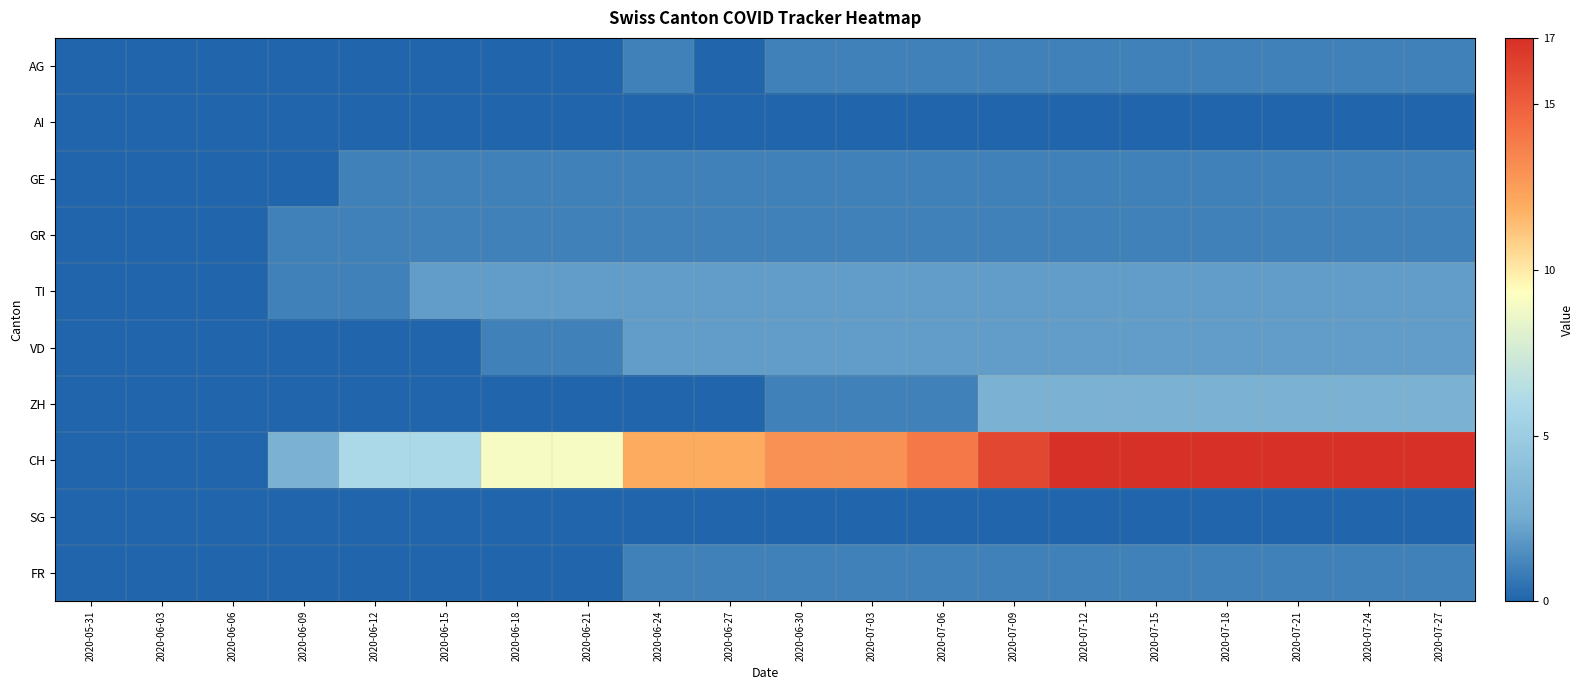

Which series changed the most between 2020-06-03 and 2020-07-06?

CH